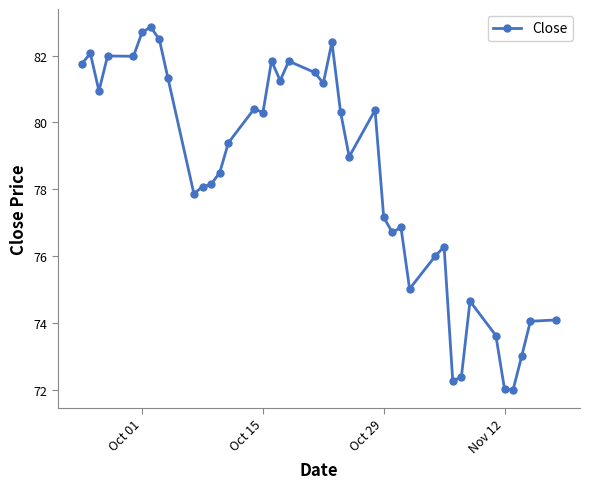

What is the value of the 34th point from the left?

74.6